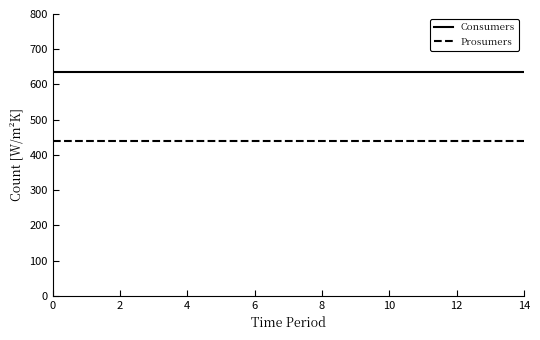

What is the highest value of the Consumers series?

635